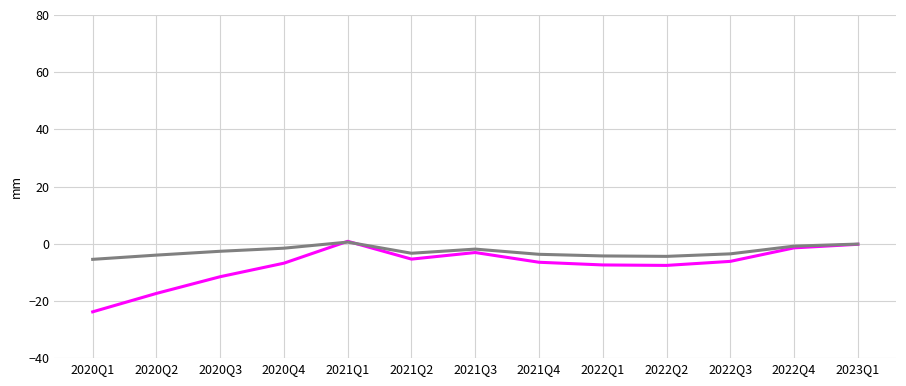

At which category does the chart reach its minimum across all series?

2020Q1